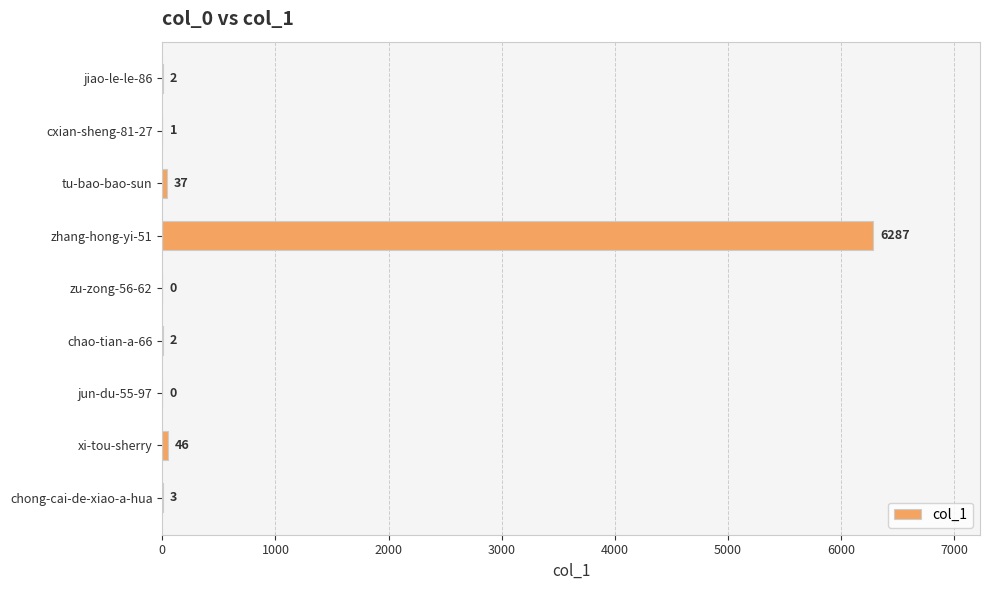

Are the bars grouped side by side (vs. stacked)?

No